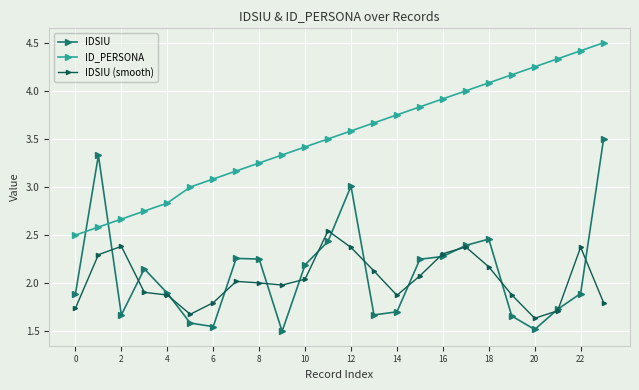

True or false: IDSIU (smooth) has more than 0 interior local peaks.

True